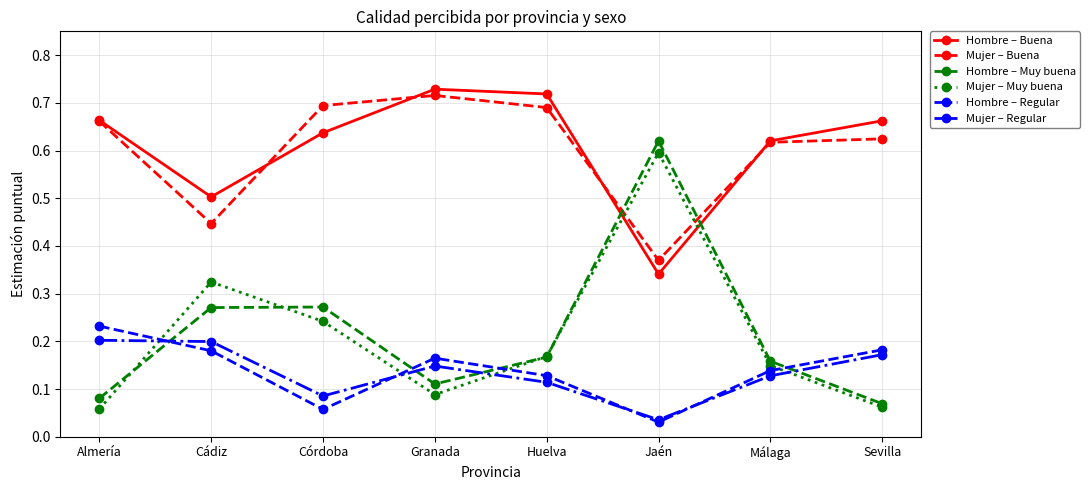

Where is Hombre – Regular nearest to the value 0?

Jaén